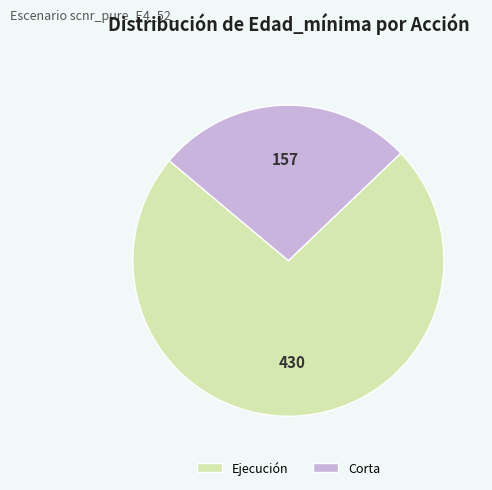

Does Corta represent more than half of the total?

No